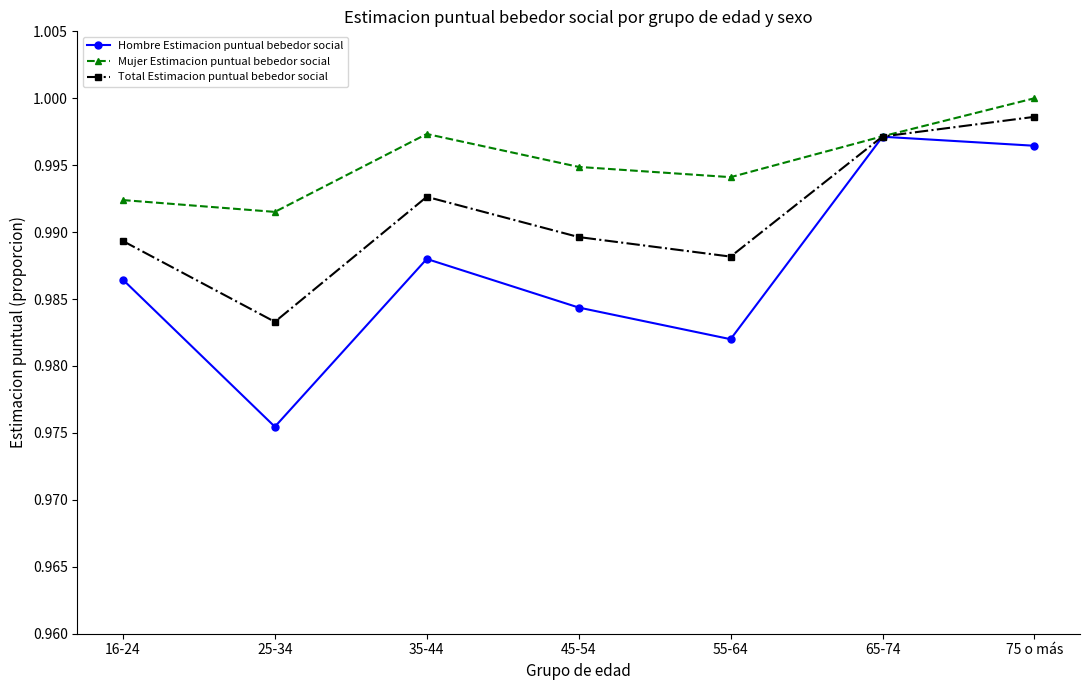

Is it true that Total Estimacion puntual bebedor social equals 1.4 at 75 o más?

False